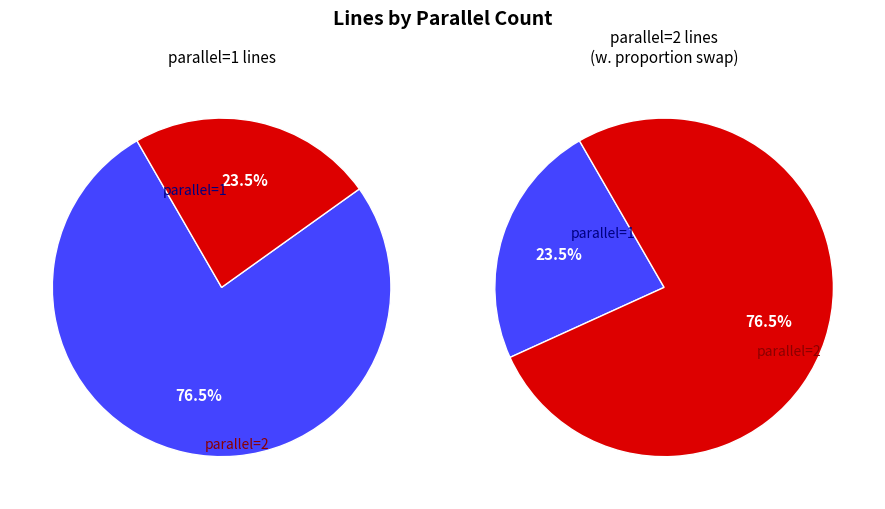

To the nearest percent, what is the combined percentage of parallel_2 and parallel_1?

100%